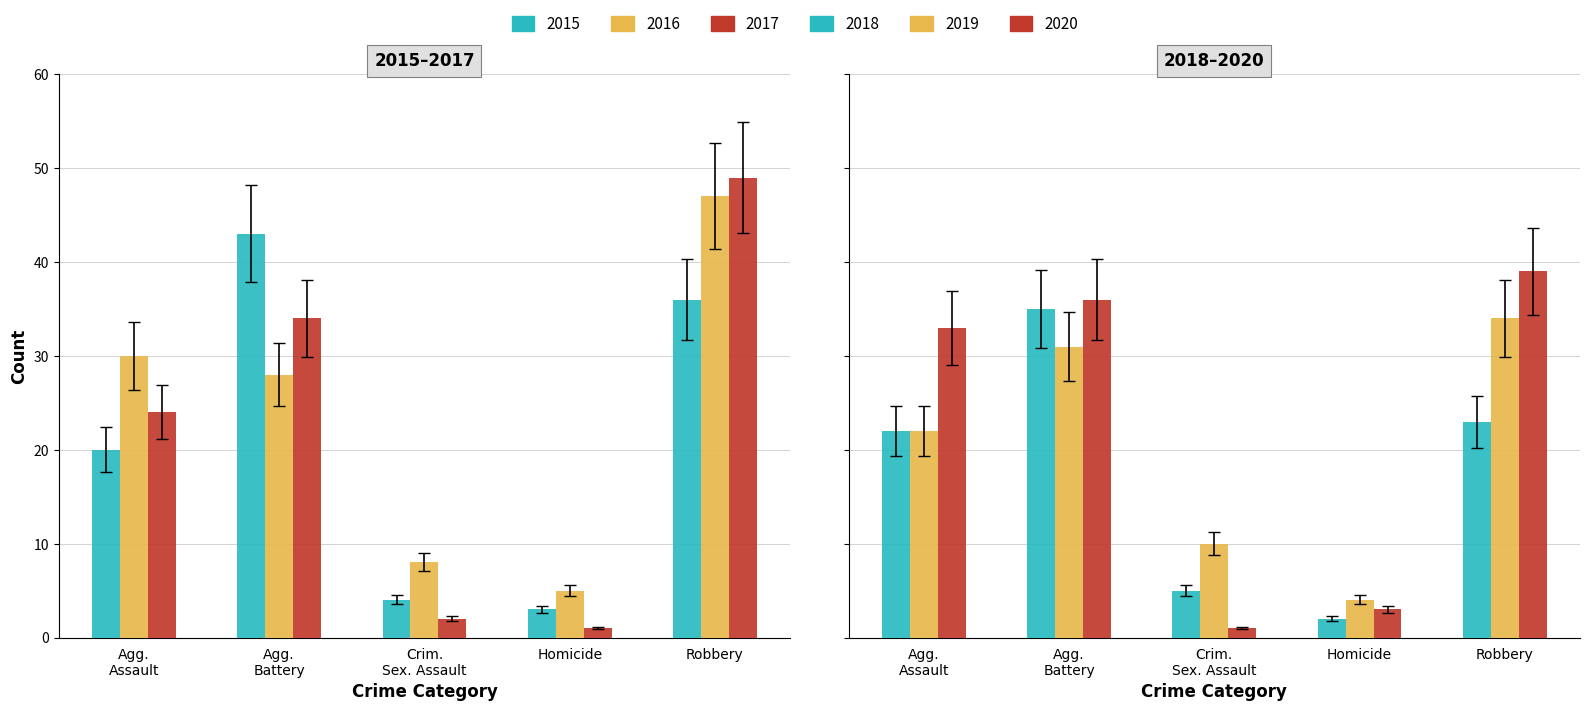

How many distinct data groups are displayed?

6